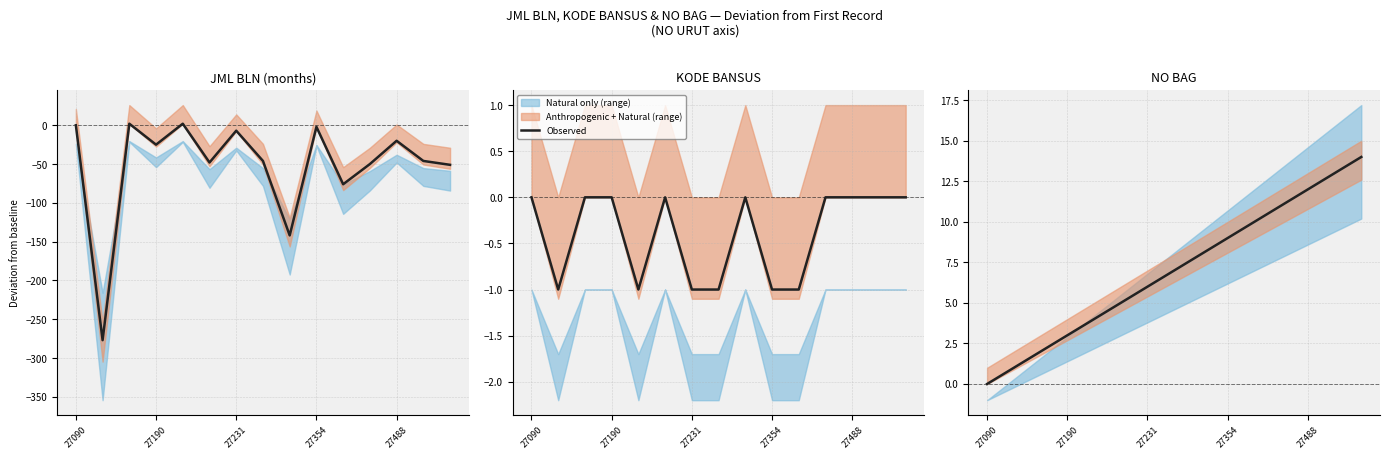

What position from the left is 13?

14